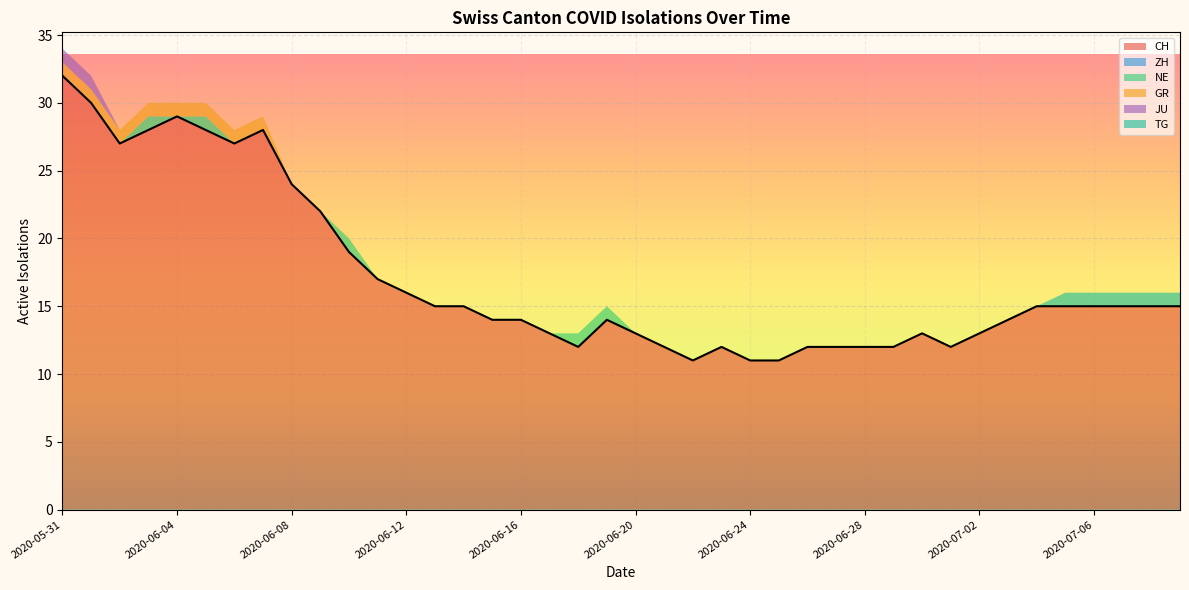

What value does the CH series have at 2020-06-28, to the nearest 10?

10